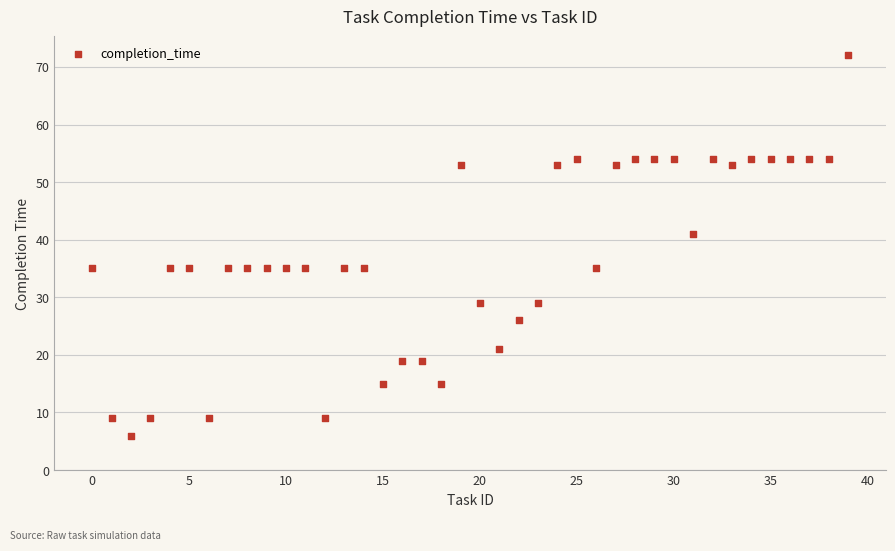

What Y value in the scatter plot is closest to 39?

41